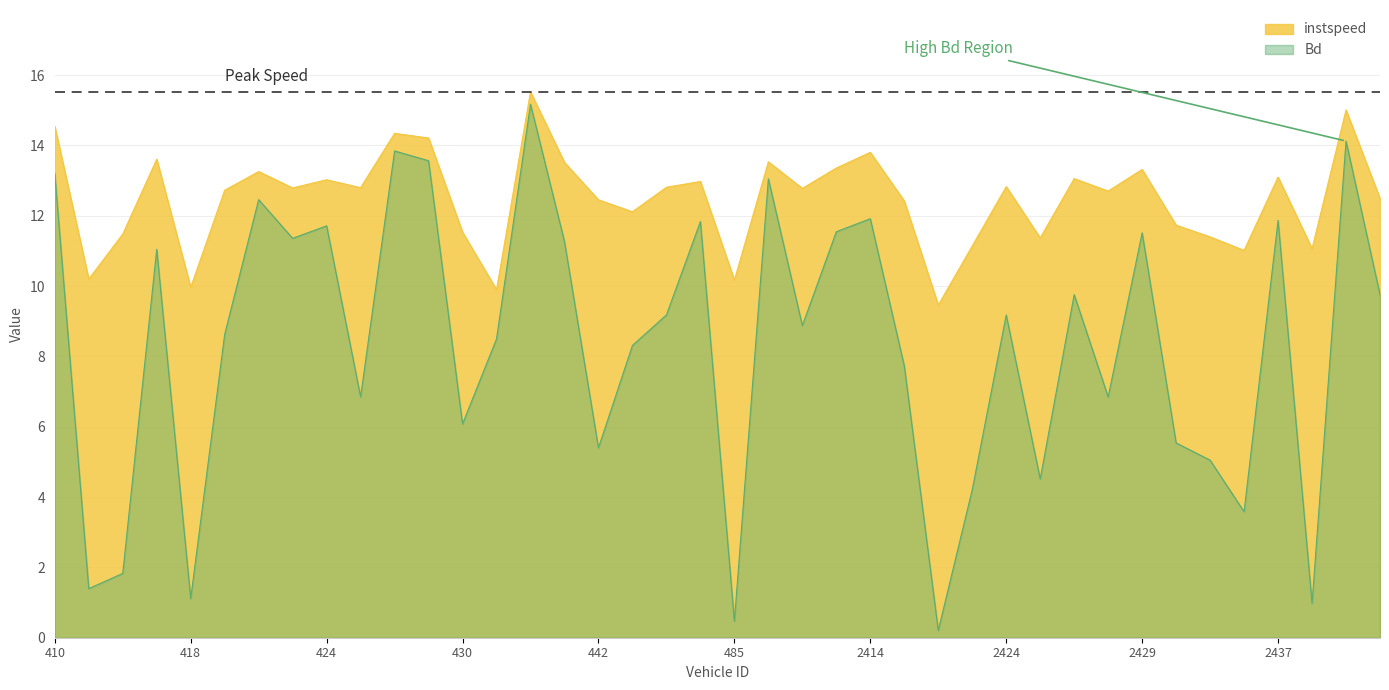

List the series in order of their overall mean, lowest first.

Bd, instspeed